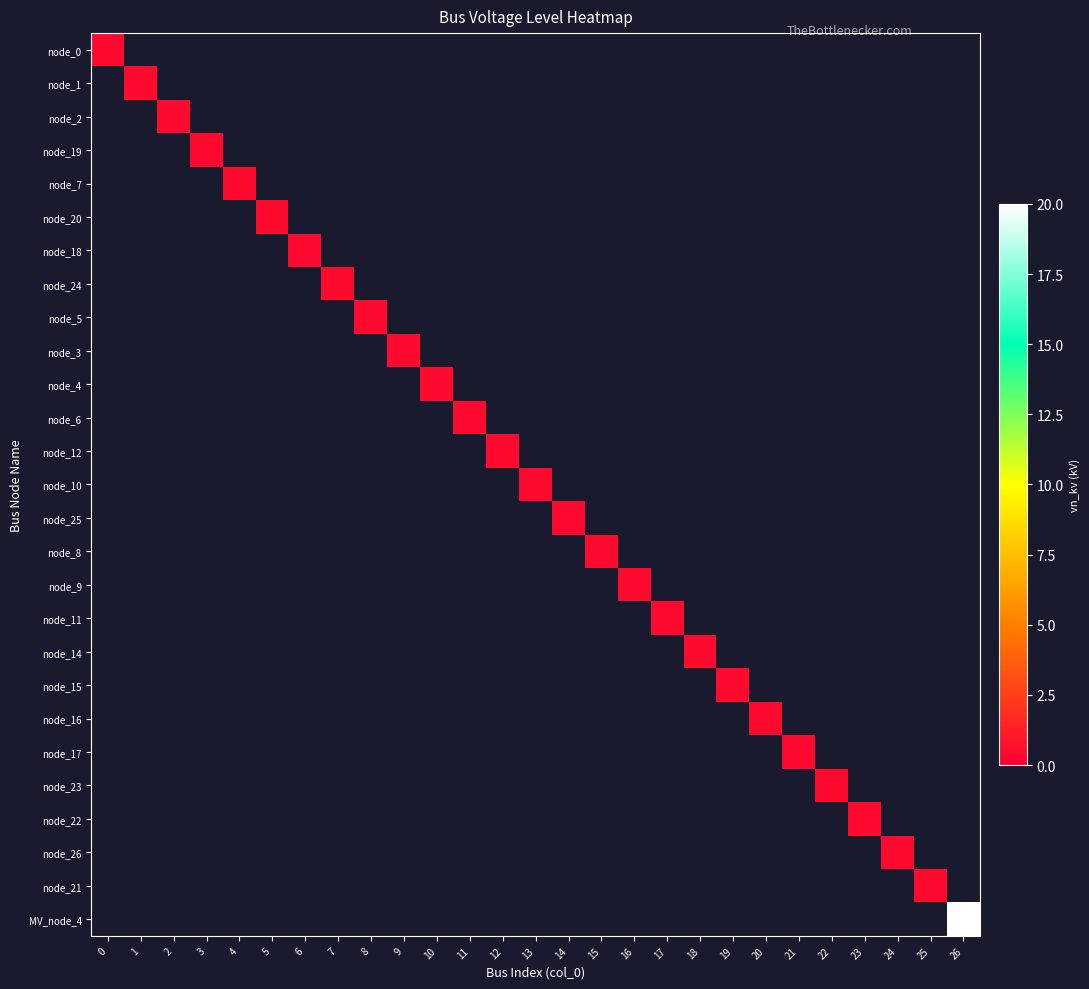

Rank the categories by node_2 value from lowest to highest.

0, 1, 2, 3, 4, 5, 6, 7, 8, 9, 10, 11, 12, 13, 14, 15, 16, 17, 18, 19, 20, 21, 22, 23, 24, 25, 26